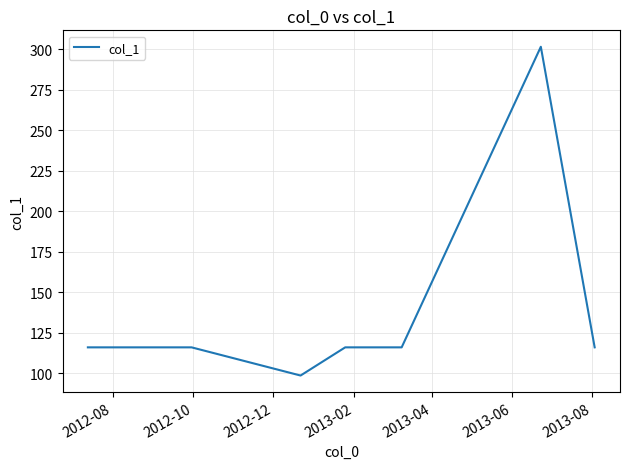

What is the smallest value displayed?

98.6